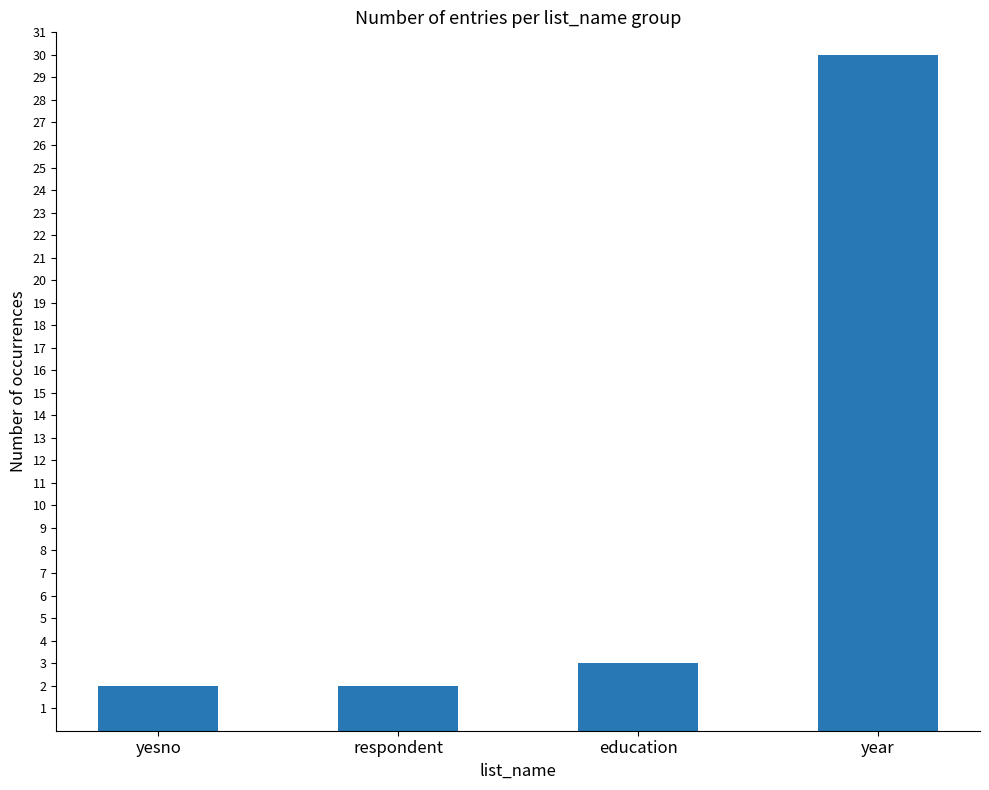

The value at year is 30. True or false?

True